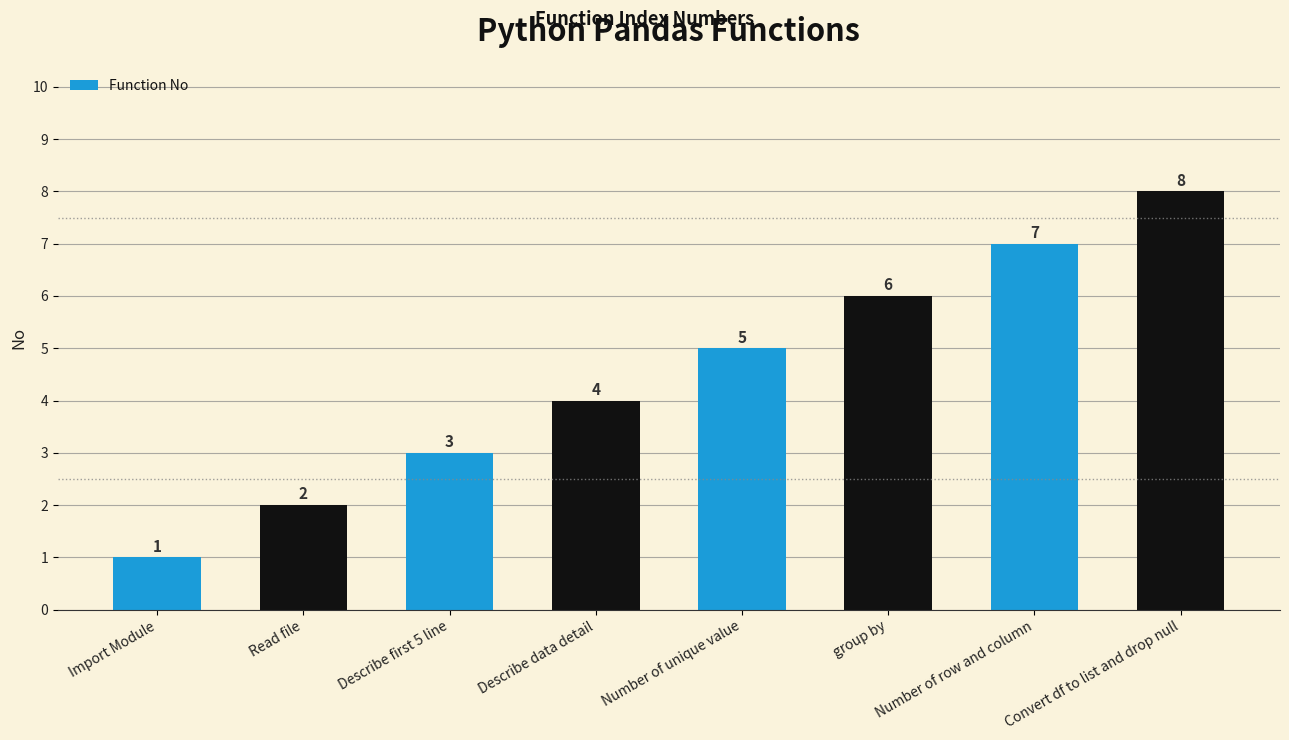

How many bars are there in total?

8